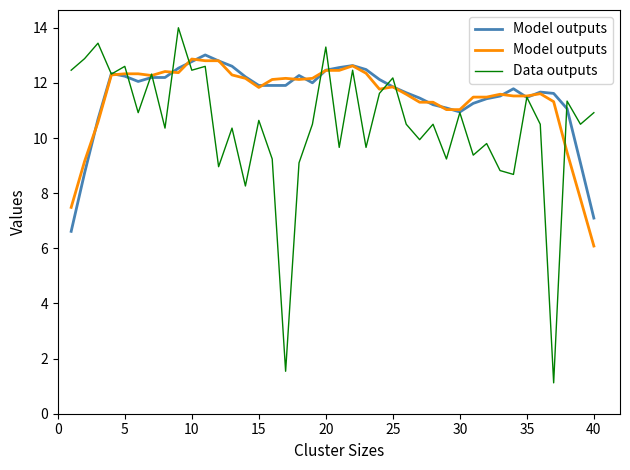

How many interior local peaks does the Model outputs series have?

7